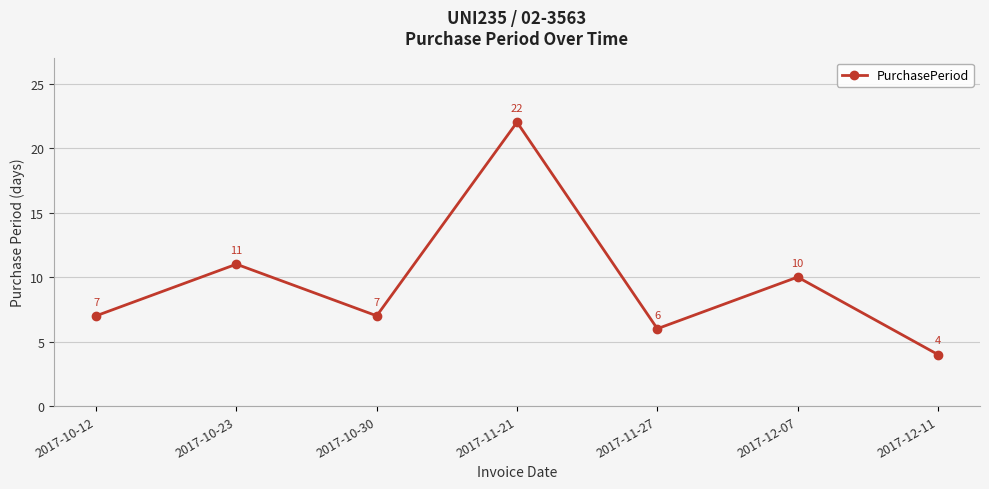

True or false: the data shows 36 at 2017-11-21.

False